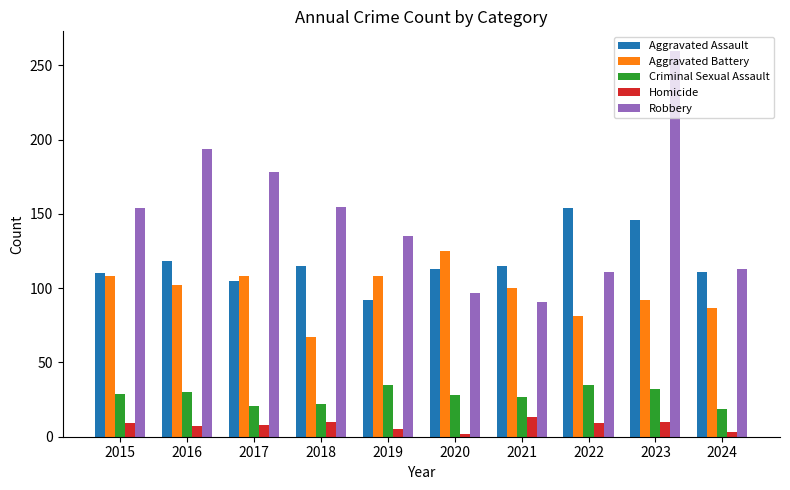

How many values in the Robbery series are below 154?

5